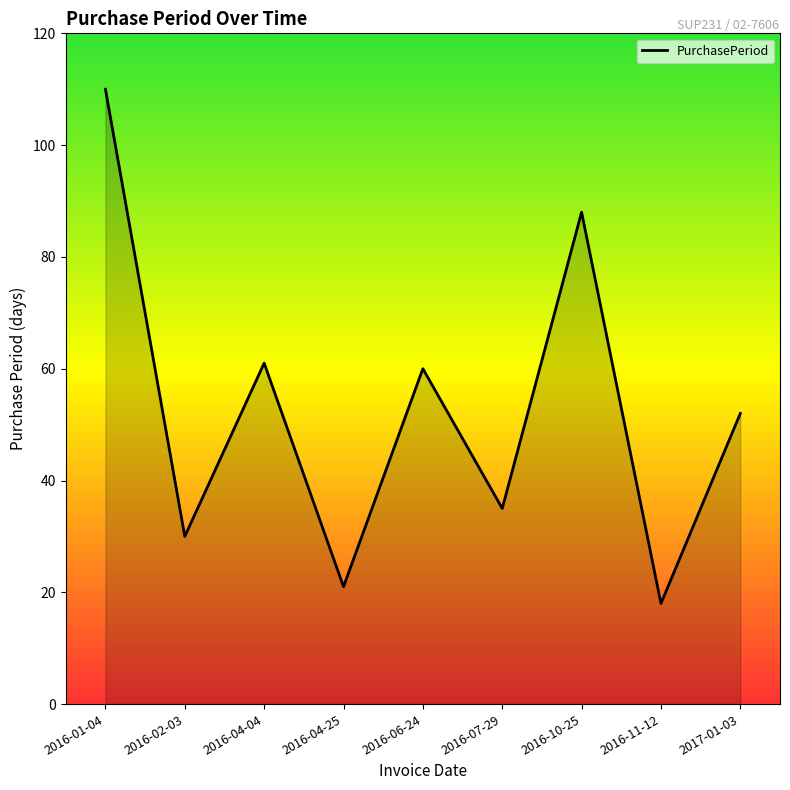

Rank the categories by value from lowest to highest.

2016-11-12, 2016-04-25, 2016-02-03, 2016-07-29, 2017-01-03, 2016-06-24, 2016-04-04, 2016-10-25, 2016-01-04